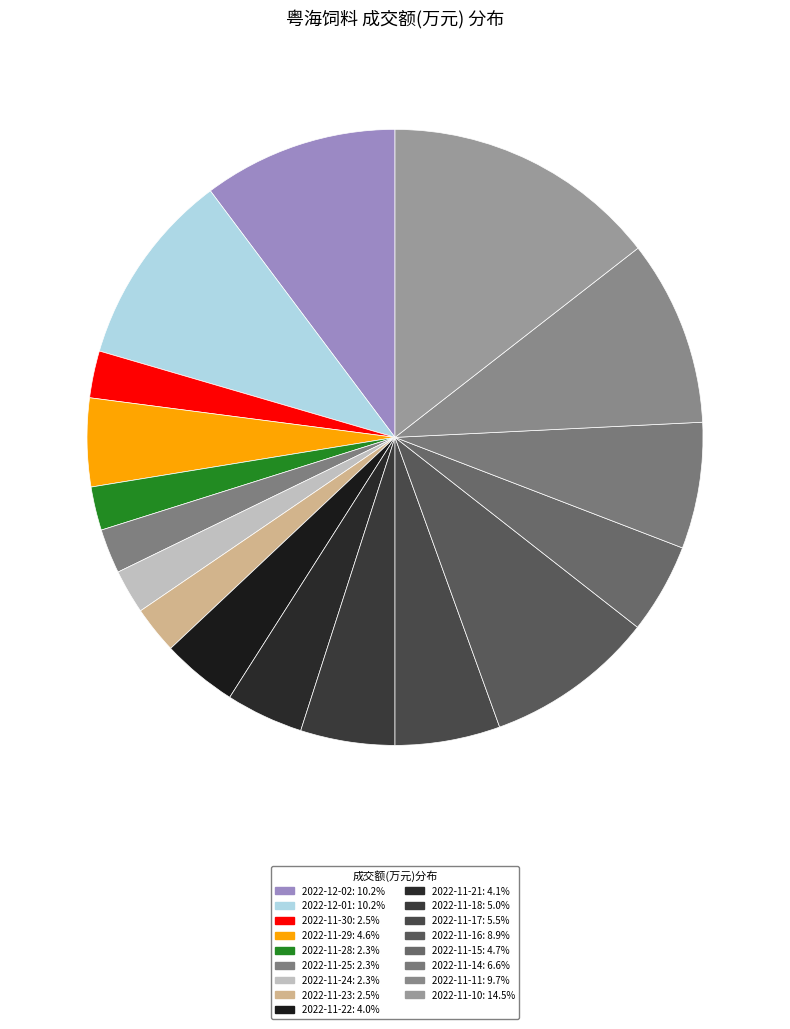

True or false: 2022-11-24 accounts for 17% of the total.

False